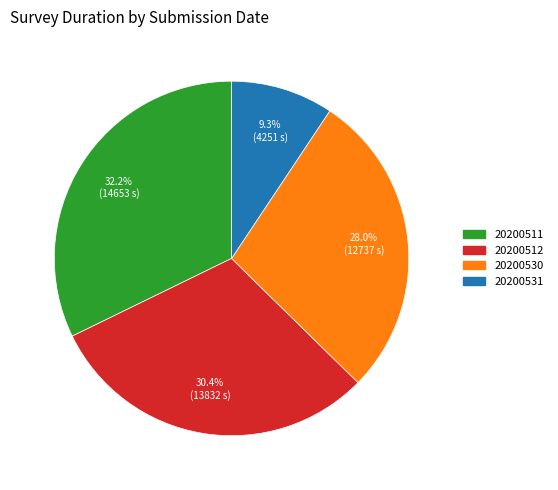

What percentage is the 20200531 slice, to the nearest percent?

9%